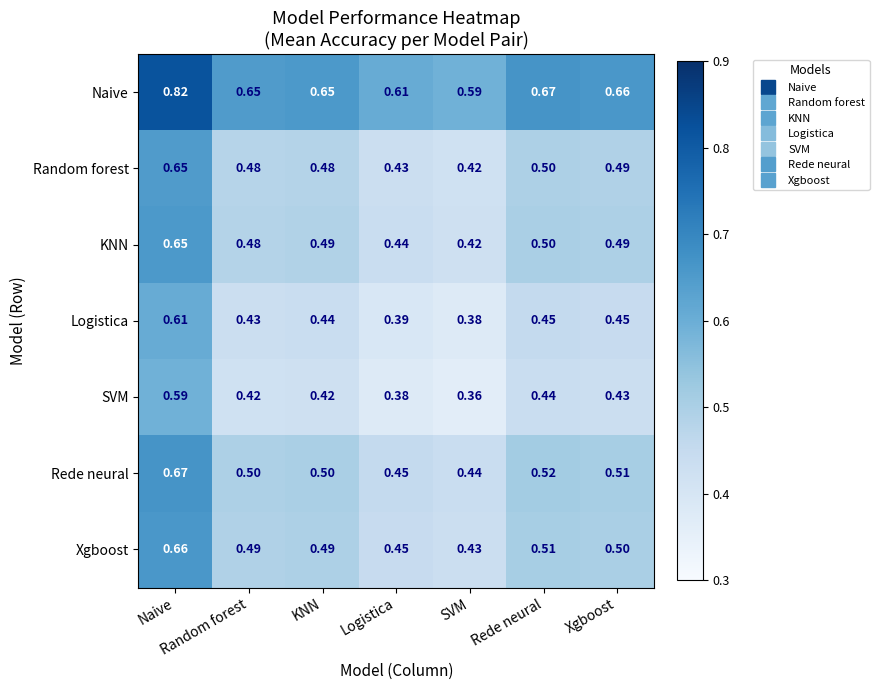

What is the total value across all series at Rede neural?

3.6